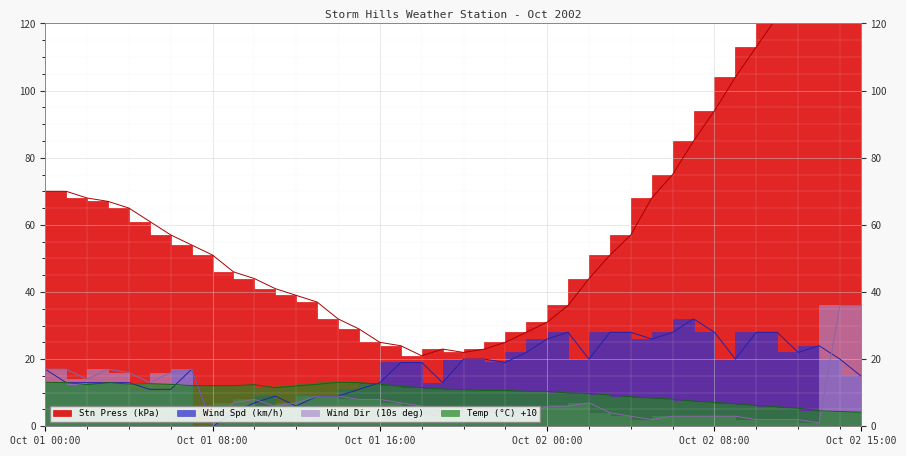

At 02 06:00, list the series in order from smallest to largest.

Wind Dir (10s deg), Temp (°C), Wind Spd (km/h), Stn Press (kPa)